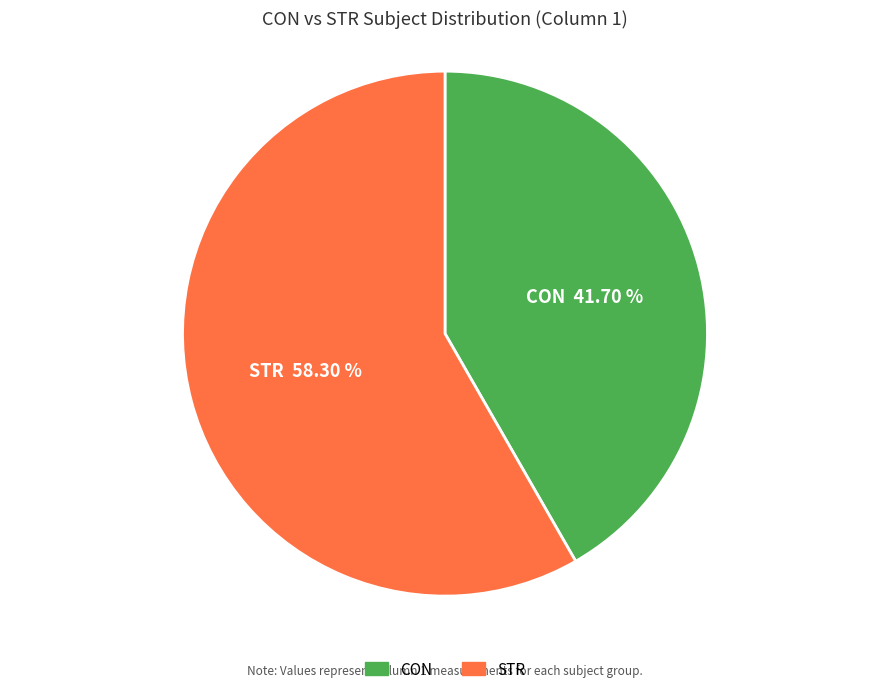

True or false: CON accounts for 42% of the total.

True